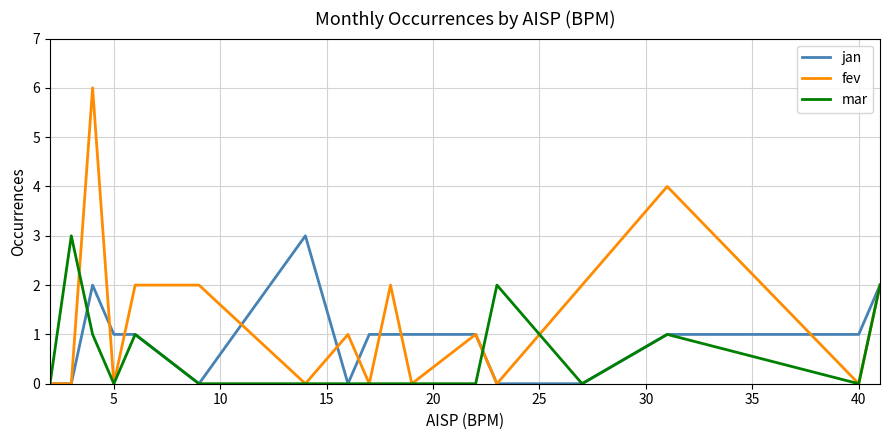

What is the maximum value for jan?

3